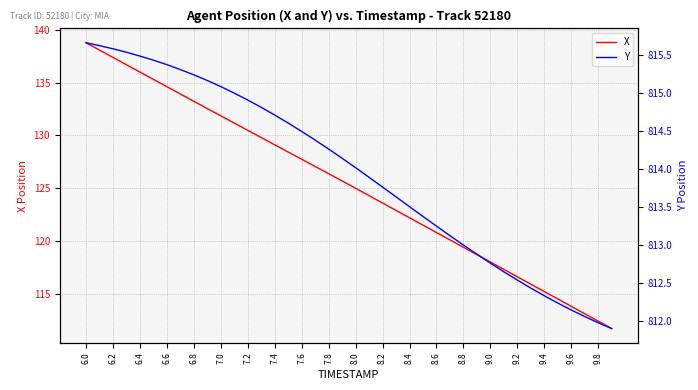

True or false: X has a value of 88.0 at 6.4.

False